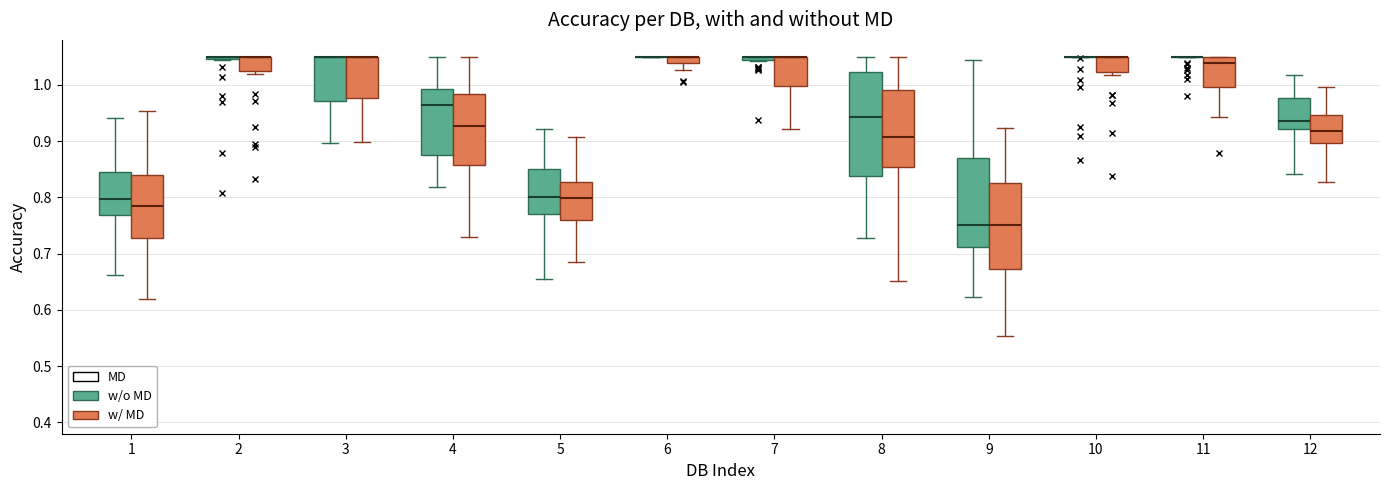

Comparing the boxes themselves (not the whiskers), which one is the tallest?

8 (w/o MD)